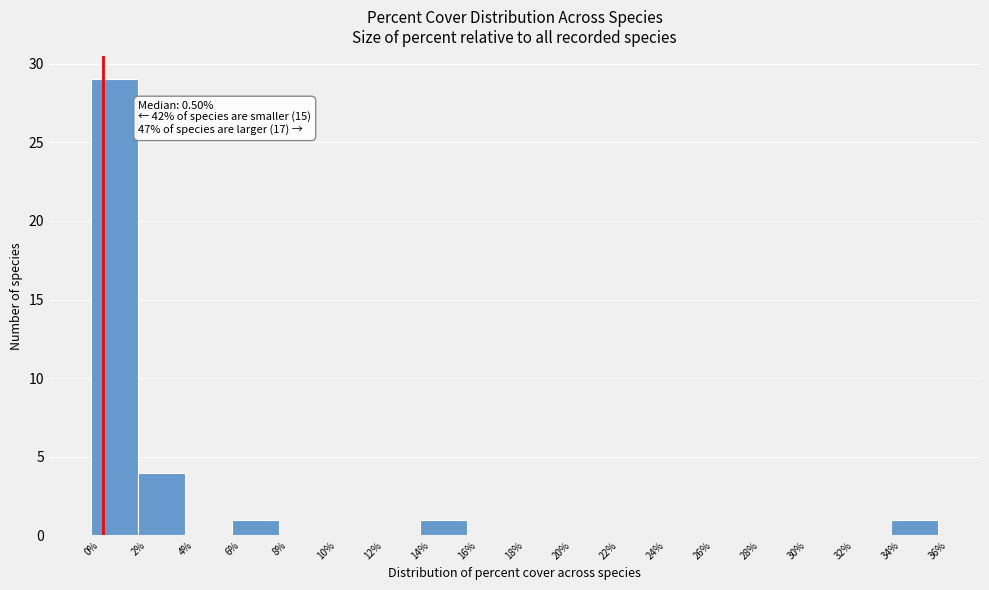

Over which range of the x-axis is the bar tallest?

0% to 2%